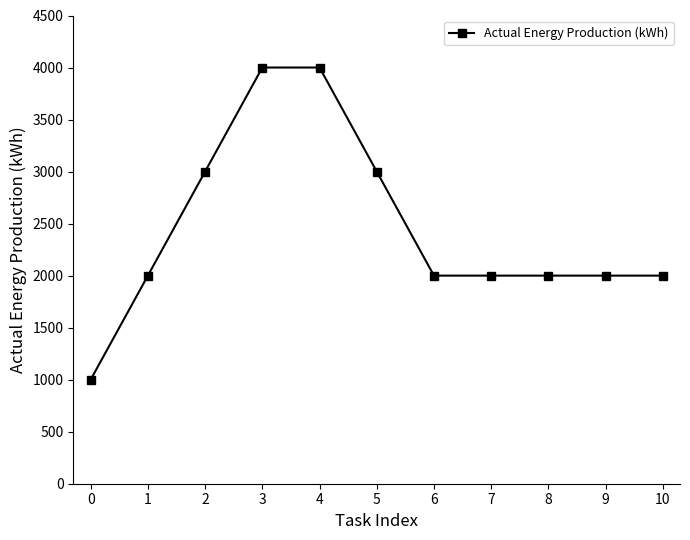

Which has a higher value, 3 or 6?

3